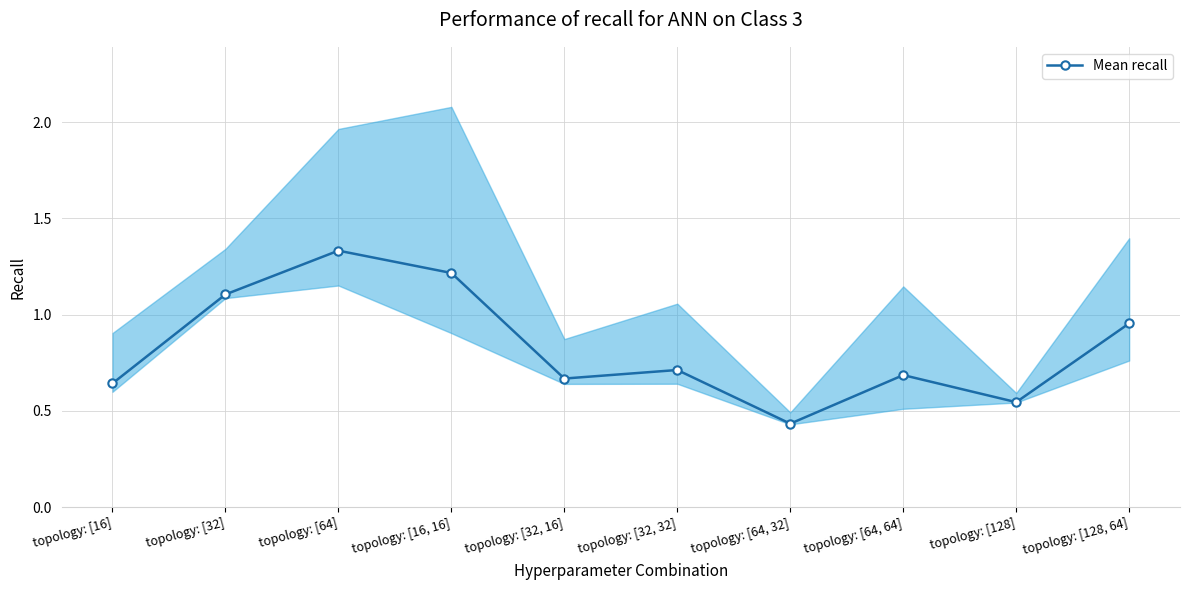

True or false: the data shows 1.4 at topology: [128, 64].

False